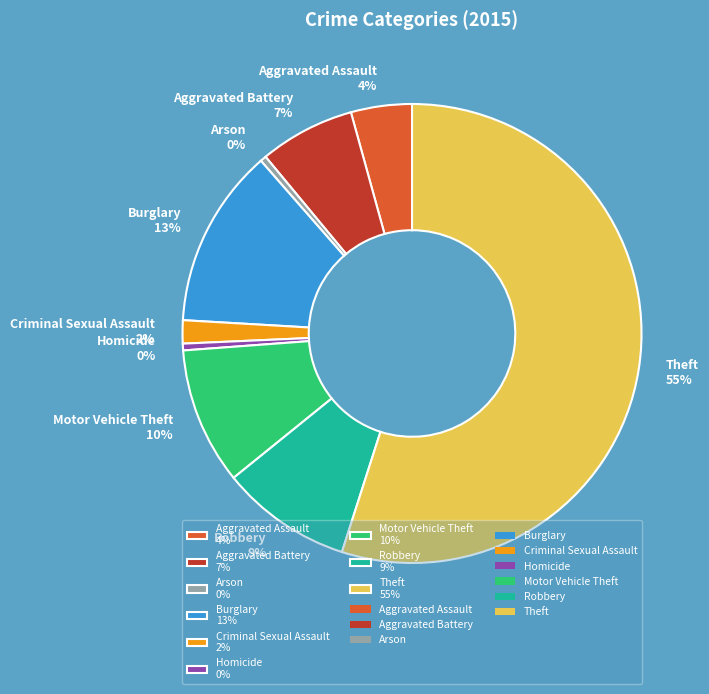

Is the sum of Theft and Robbery greater than half?

Yes